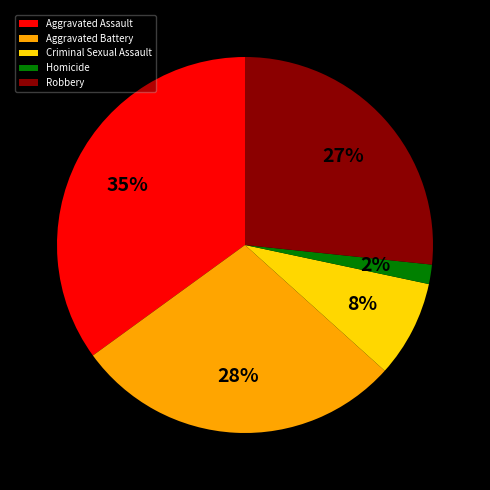

To the nearest percent, what percentage of the pie is Aggravated Battery?

28%